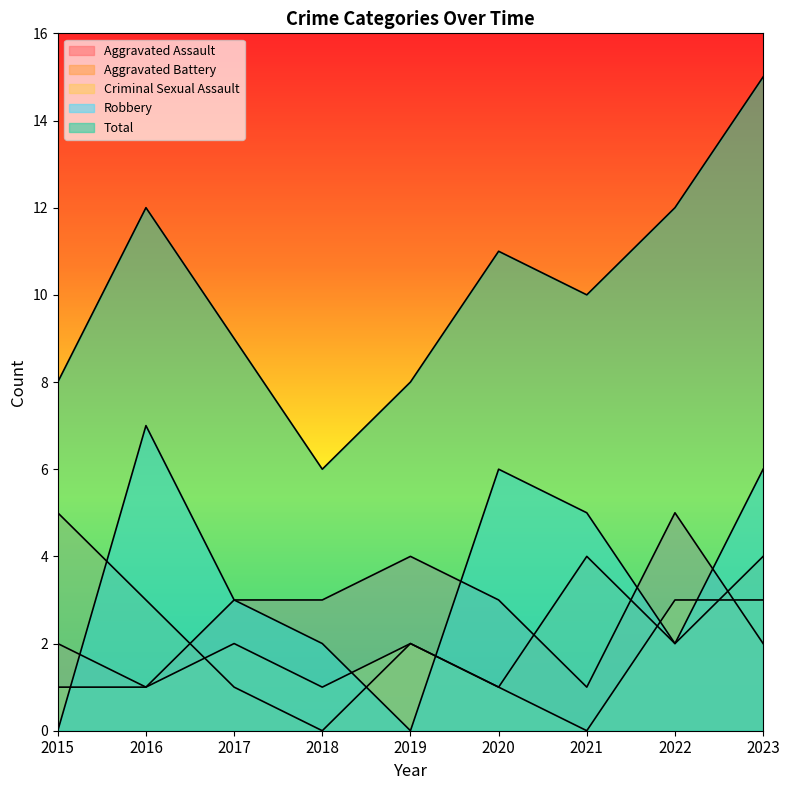

Where is Aggravated Assault nearest to the value 3?

2017